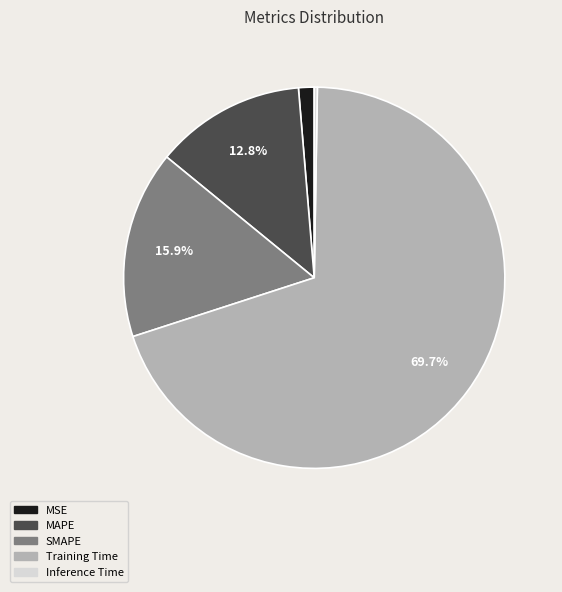

What is the majority slice?

Training Time